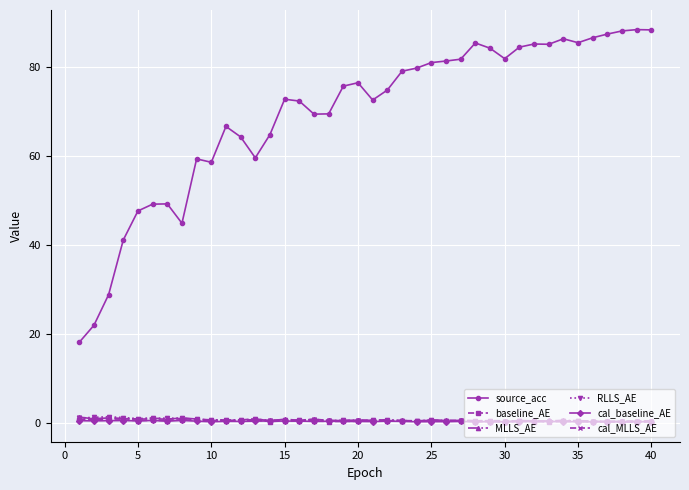

What is the highest value of the source_acc series?

88.4